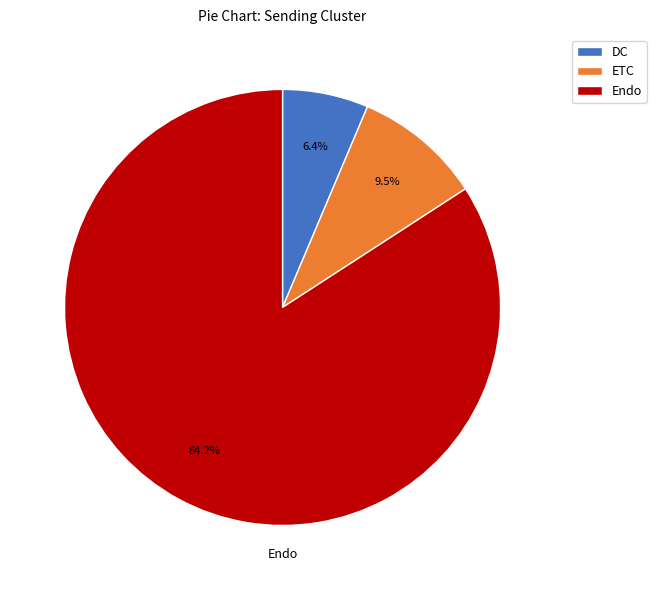

Combined, do DC and Endo account for over 50%?

Yes